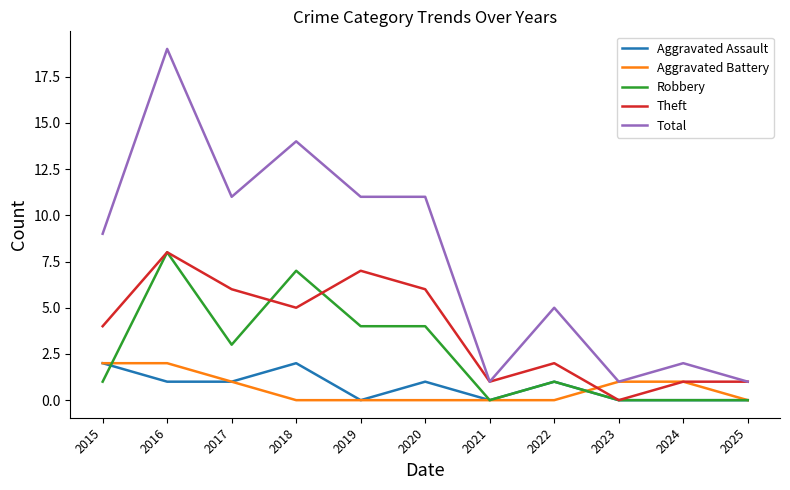

Is it true that Total equals 11 at 2017?

True